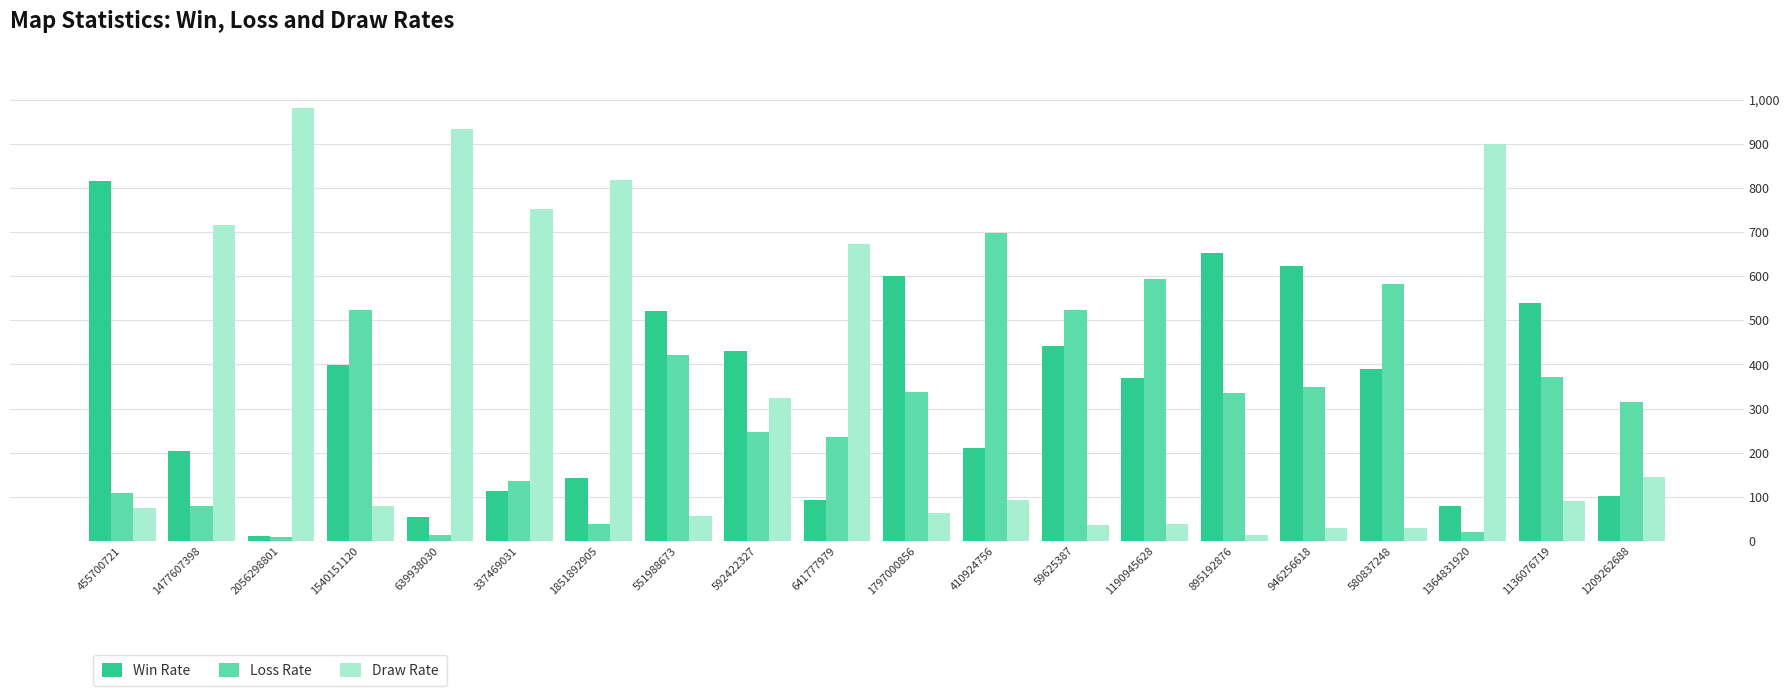

How many bars are there in total?

60